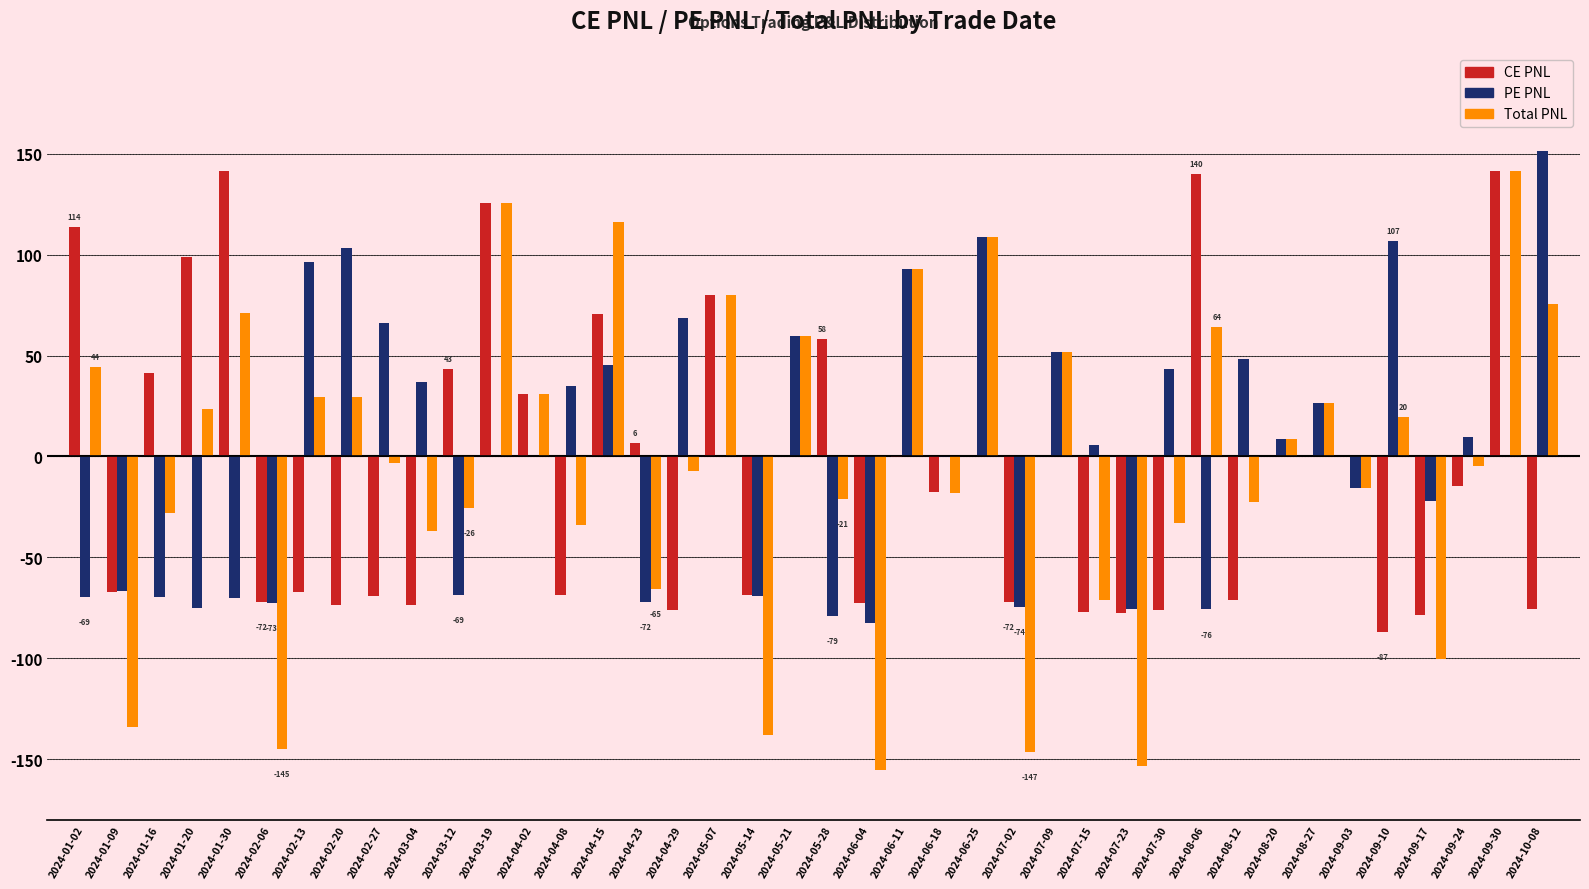

What is the total value across all series at 2024-03-04?

-73.6